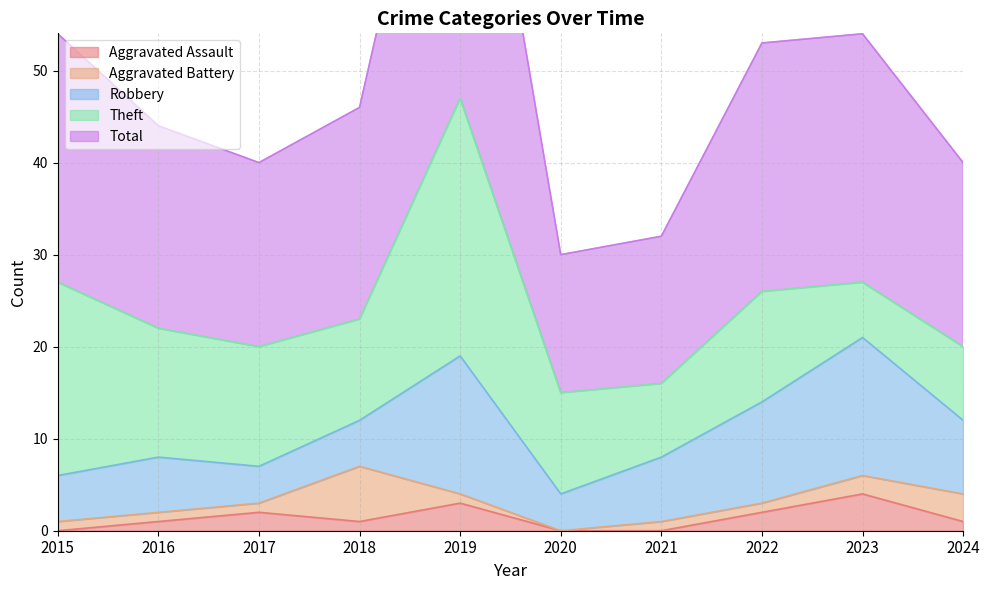

Reading left to right, what are all the values shown in this chart?

Aggravated Assault: 0	1	2	1	3	0	0	2	4	1
Aggravated Battery: 1	1	1	6	1	0	1	1	2	3
Robbery: 5	6	4	5	15	4	7	11	15	8
Theft: 21	14	13	11	28	11	8	12	6	8
Total: 27	22	20	23	47	15	16	27	27	20